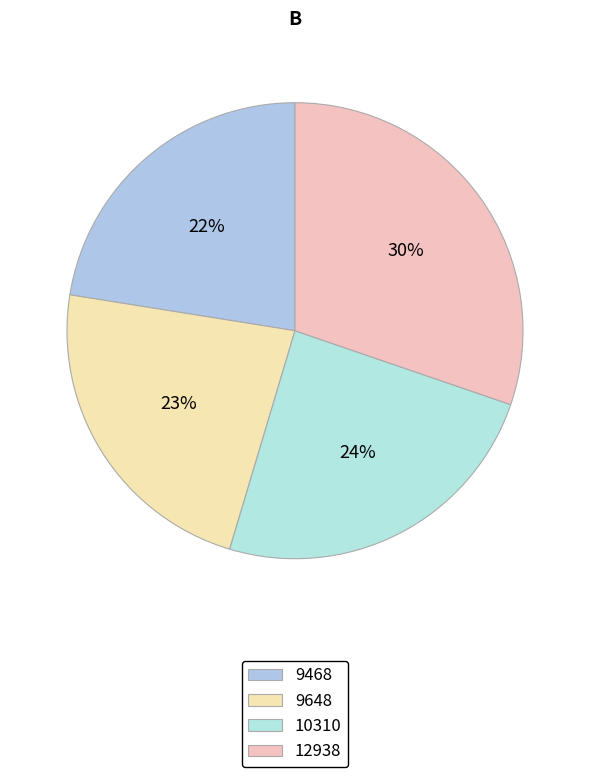

Is the sum of 9648 and 12938 greater than half?

Yes